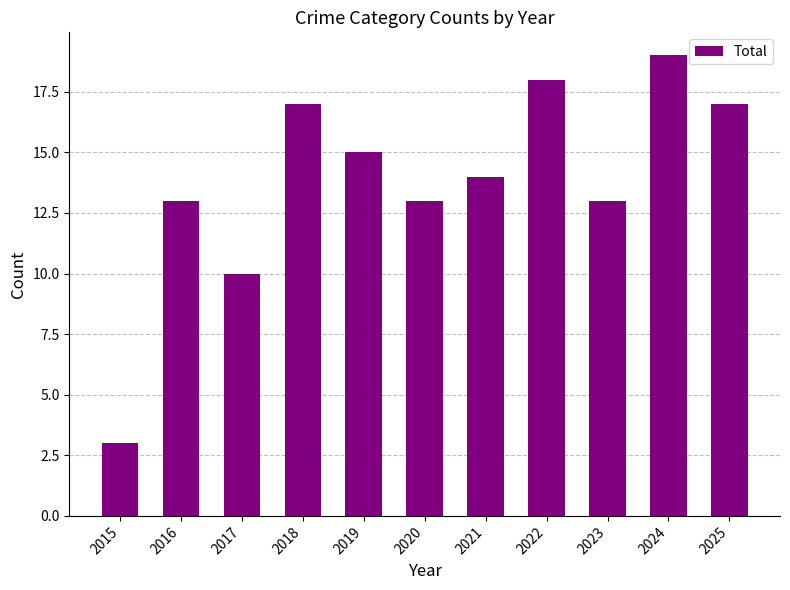

Reading right to left, transcribe all the data shown in this chart.

2025=17	2024=19	2023=13	2022=18	2021=14	2020=13	2019=15	2018=17	2017=10	2016=13	2015=3